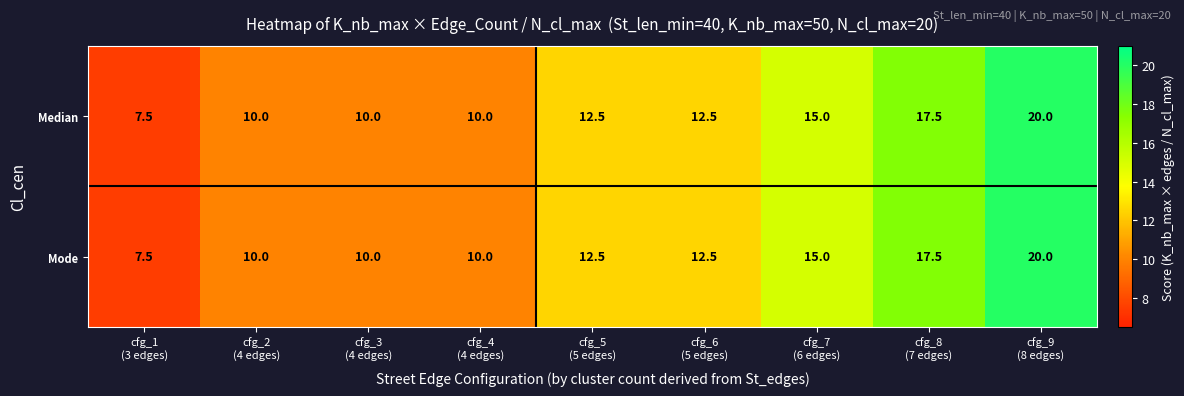

How many Mode values are between 10 and 15?

6